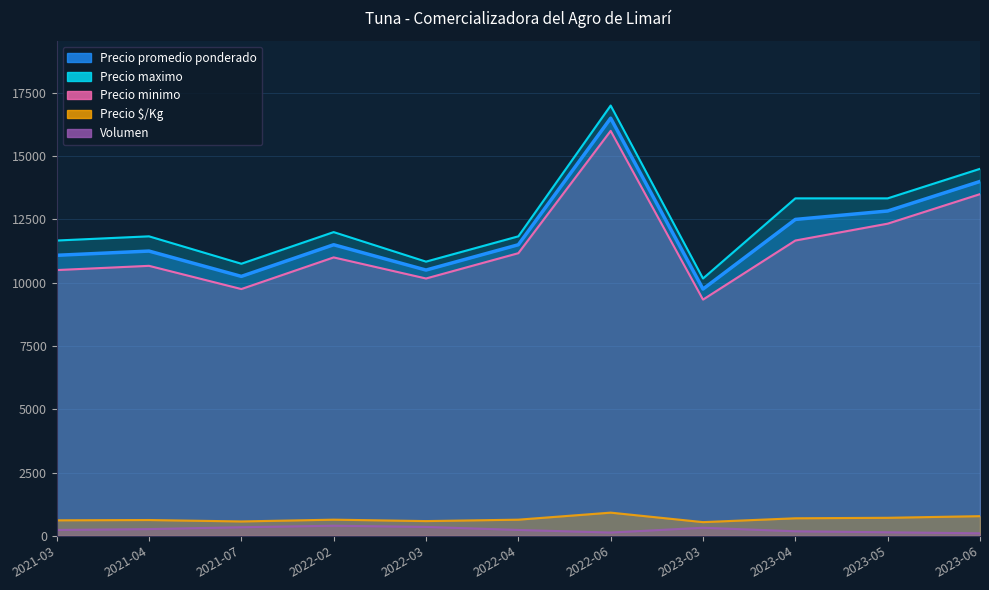

What is the label of the 7th point from the right?

2022-03